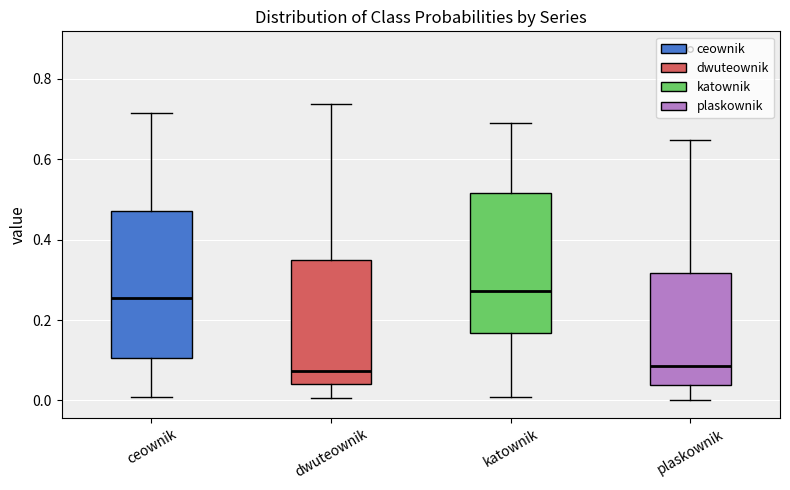

Where does the lower whisker of the box for dwuteownik end on the y-axis? The values are not printed on the chart, so give them approximately, as read against the axis.

0.00